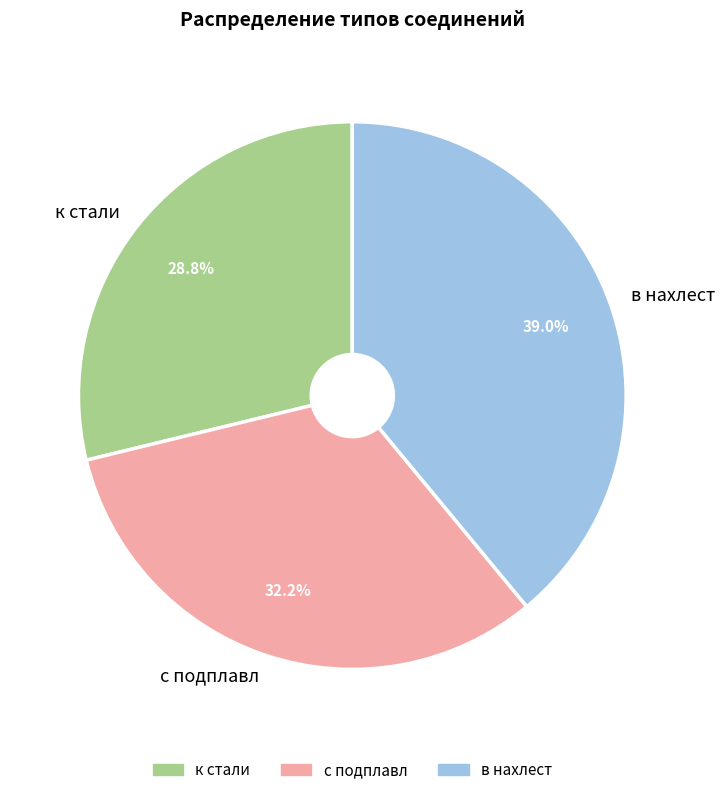

Between в нахлест and к стали, which is larger?

в нахлест